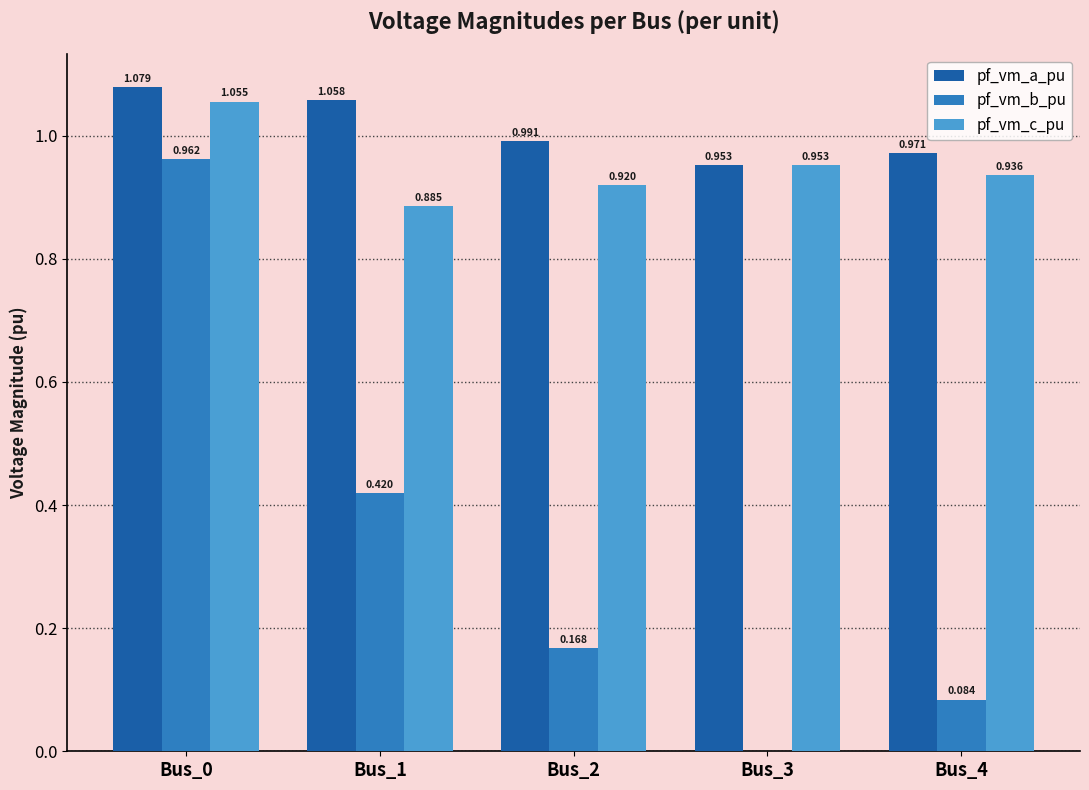

Which series changed the most between Bus_1 and Bus_3?

pf_vm_b_pu